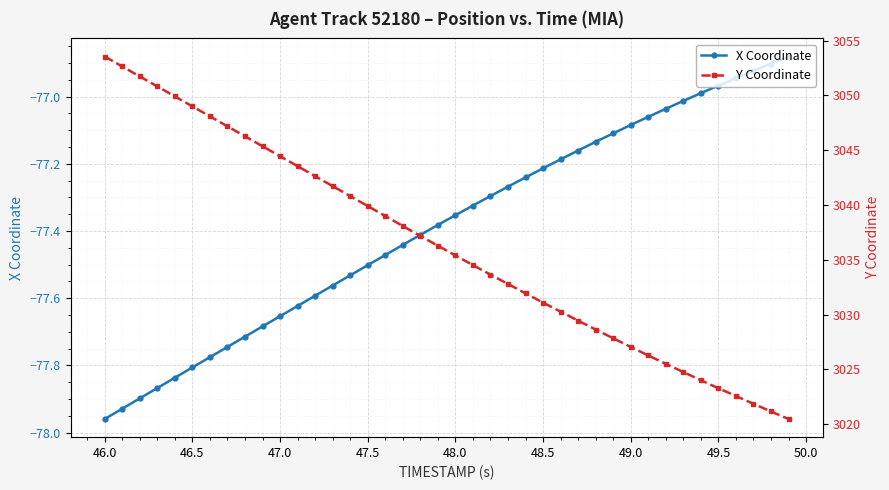

What is the sum of all Y Coordinate values?

121450.5